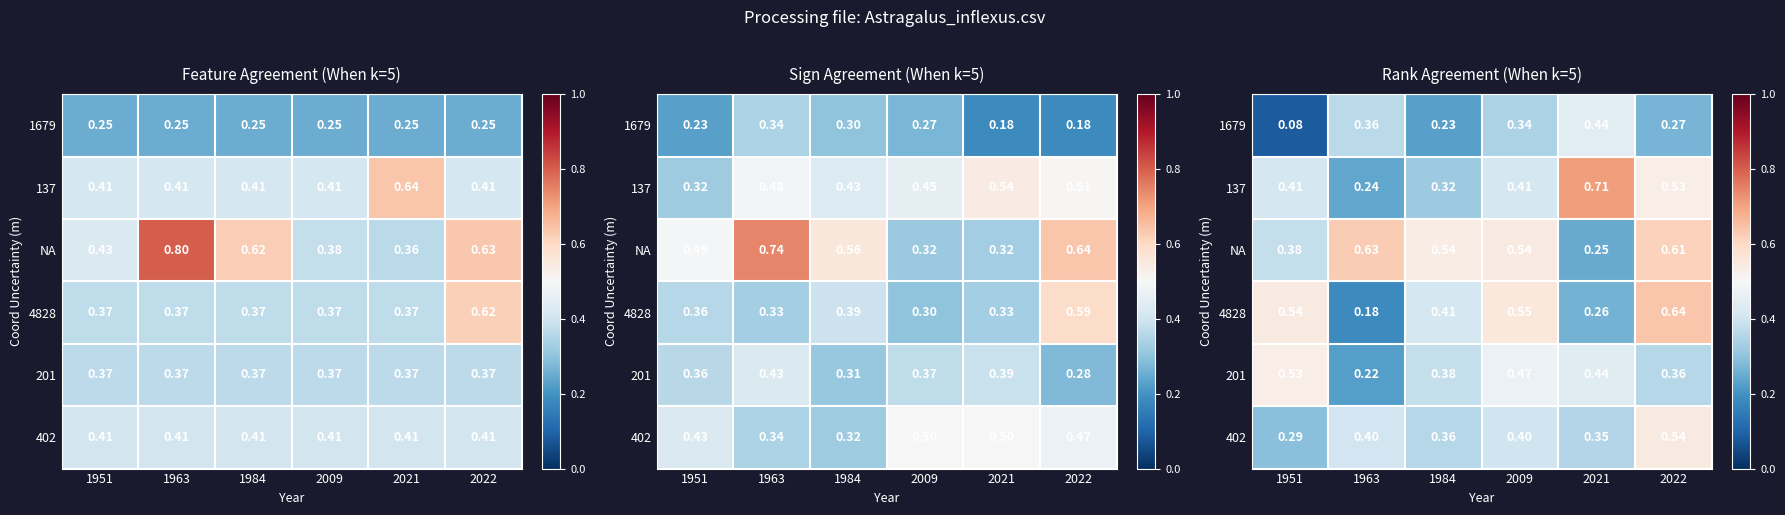

At which label does NA reach its minimum?

2021